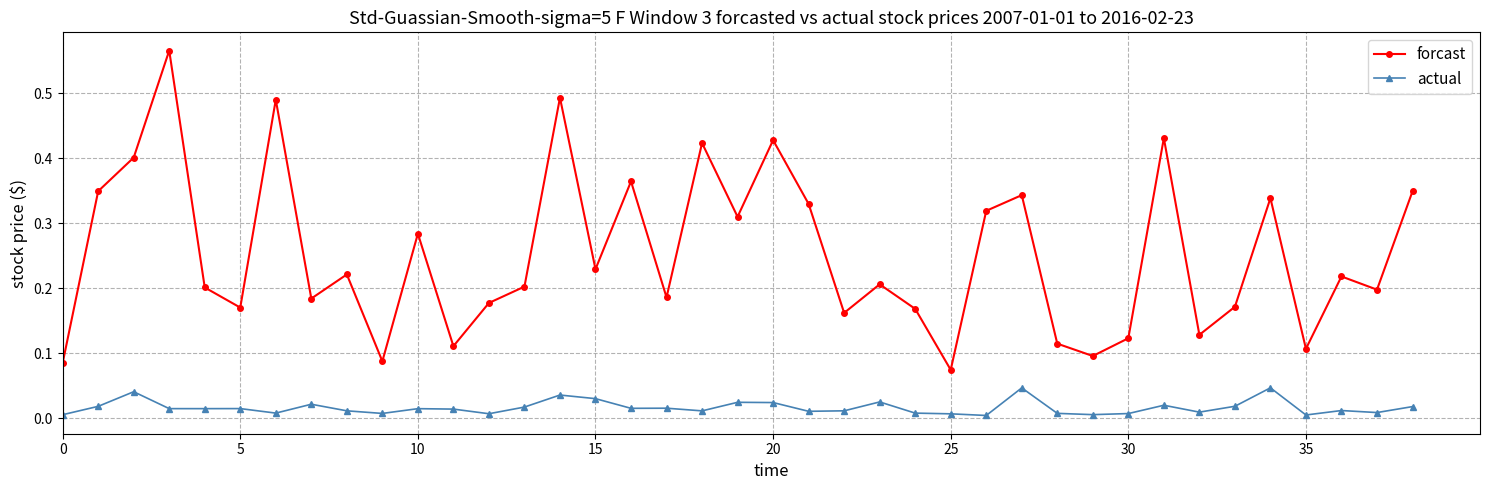

Which series has the largest total across all categories?

forcast